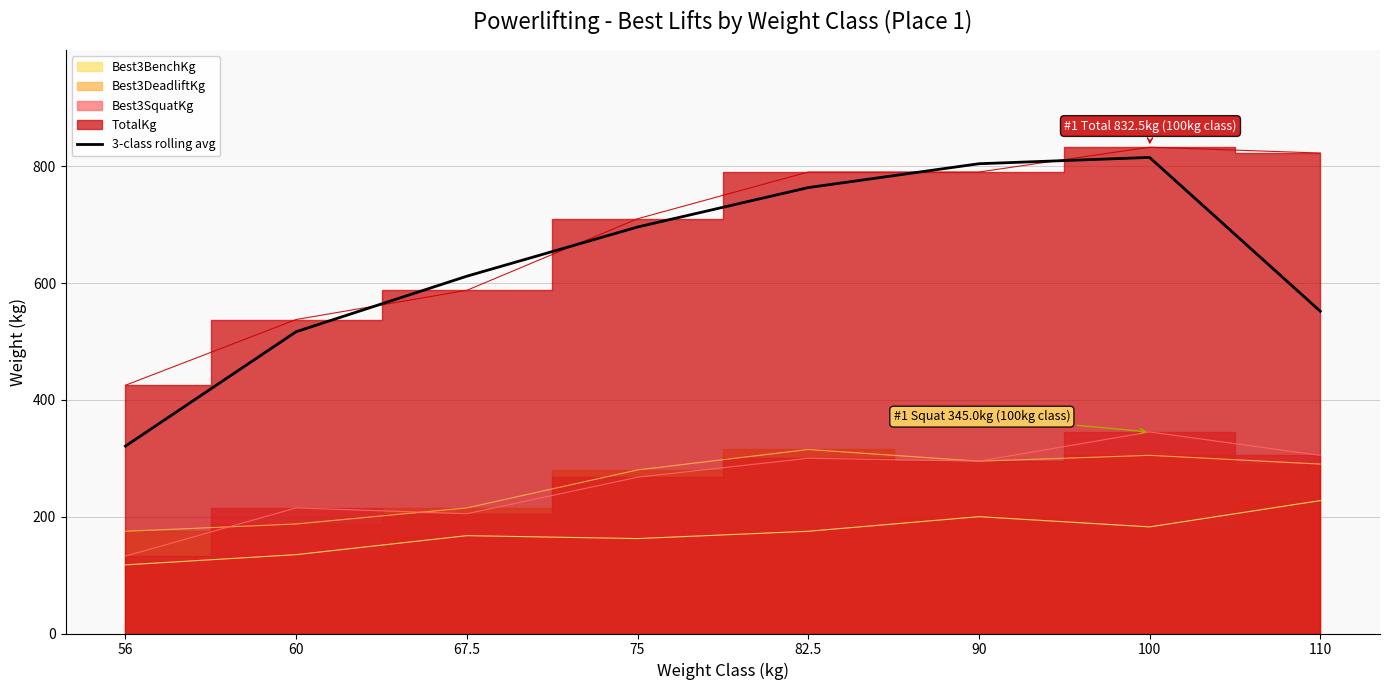

Reading left to right, list all the values displayed in this chart.

56=320.8	60=516.7	67.5=611.7	75=695.8	82.5=763.3	90=804.2	100=815.0	110=551.7